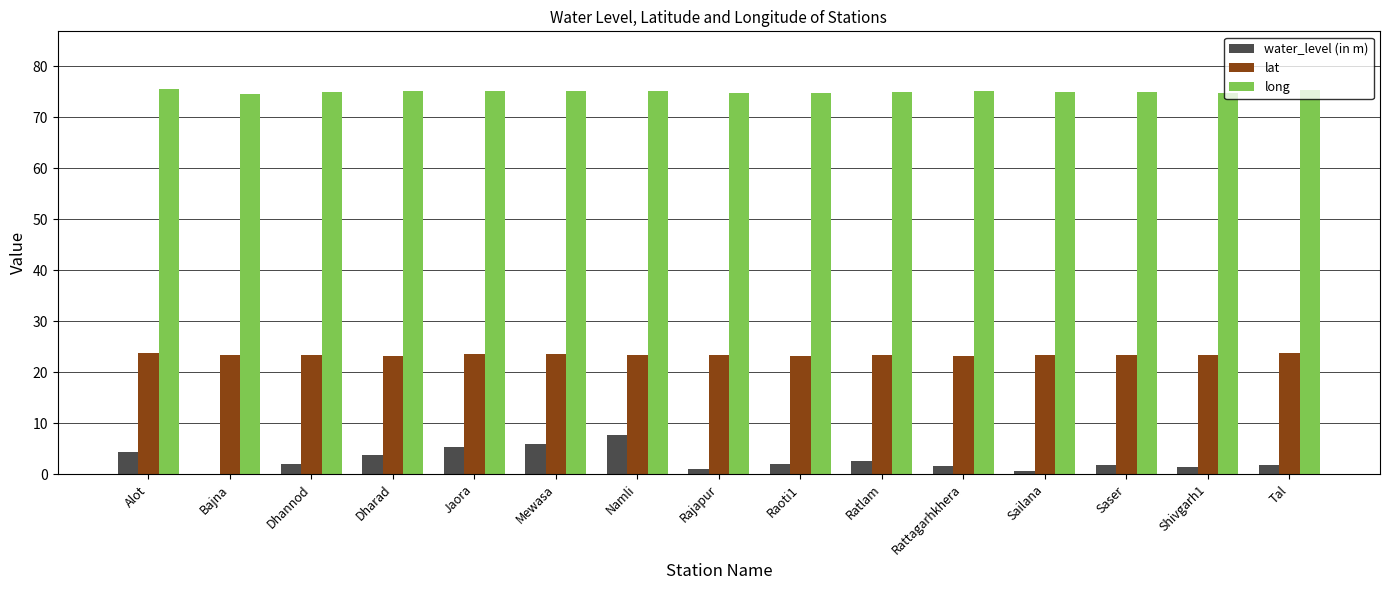

What is the greatest value displayed?

75.5